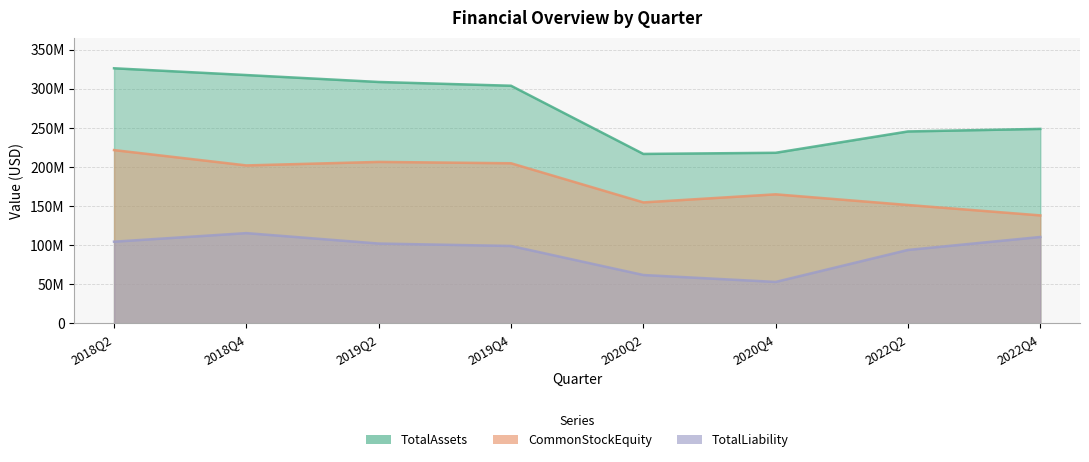

What is the maximum value for CommonStockEquity?

221539888